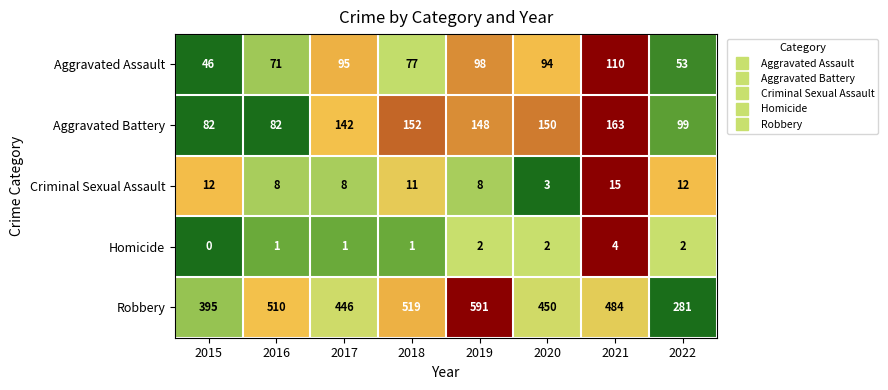

What is the spread (max minus min) of values at 2015?

395